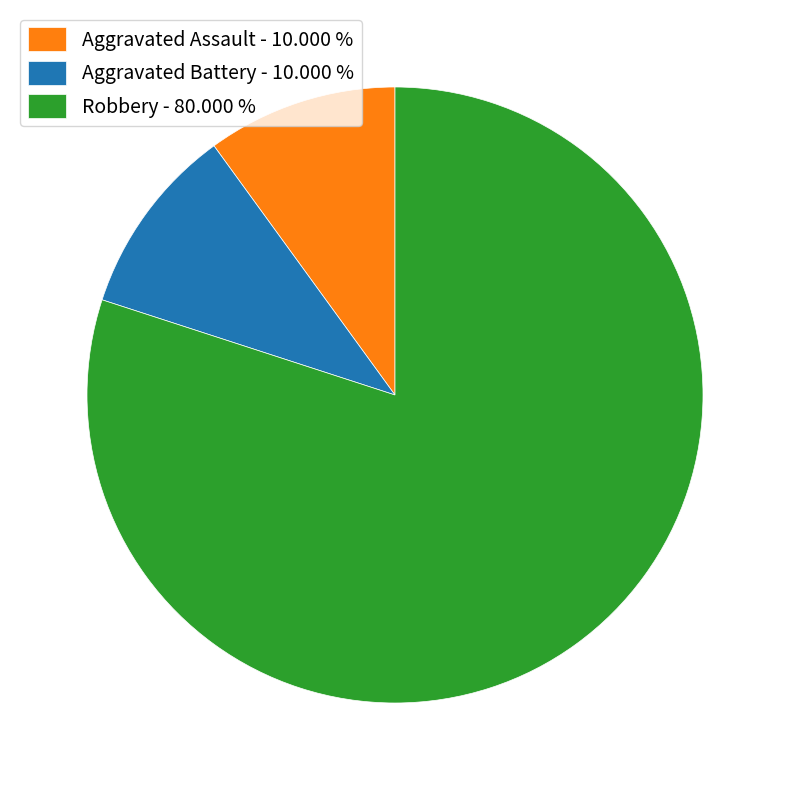

What is the largest slice in the pie chart?

Robbery